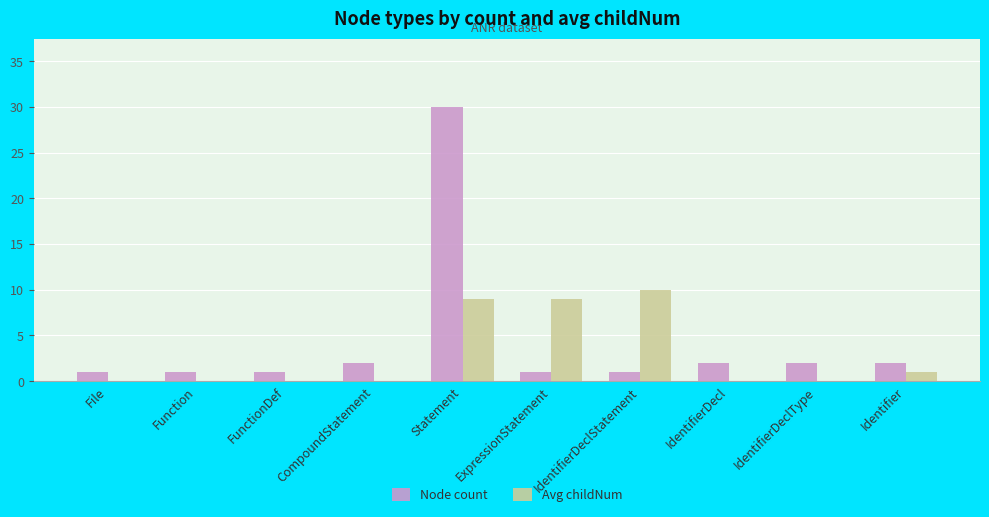

What is the maximum value for Node count?

30